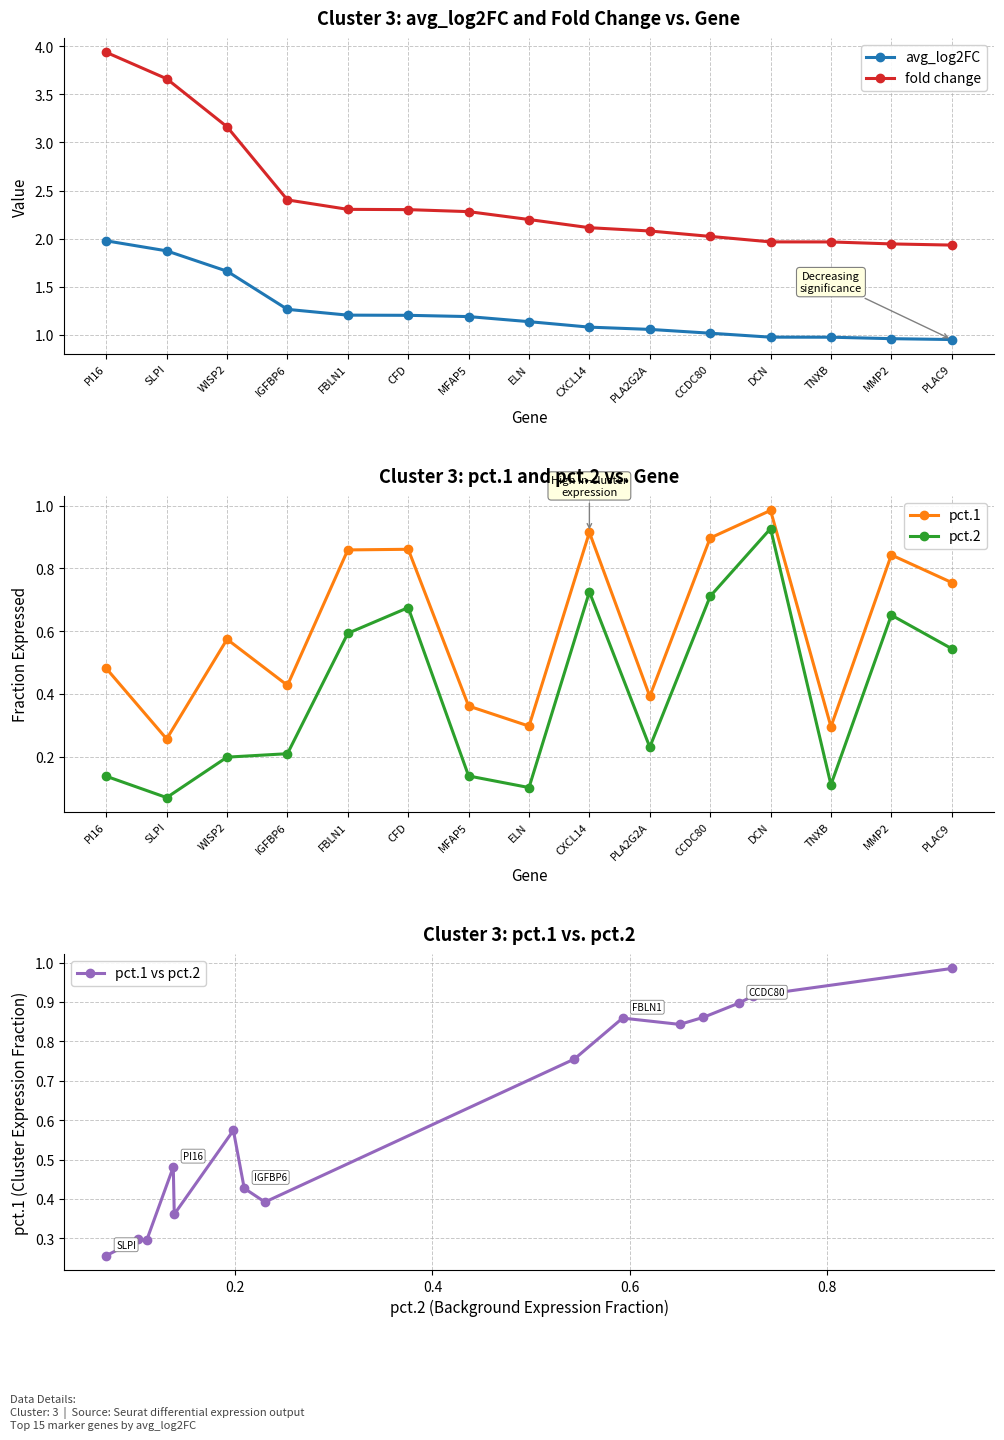

At how many categories does at least one series exceed 2?

11